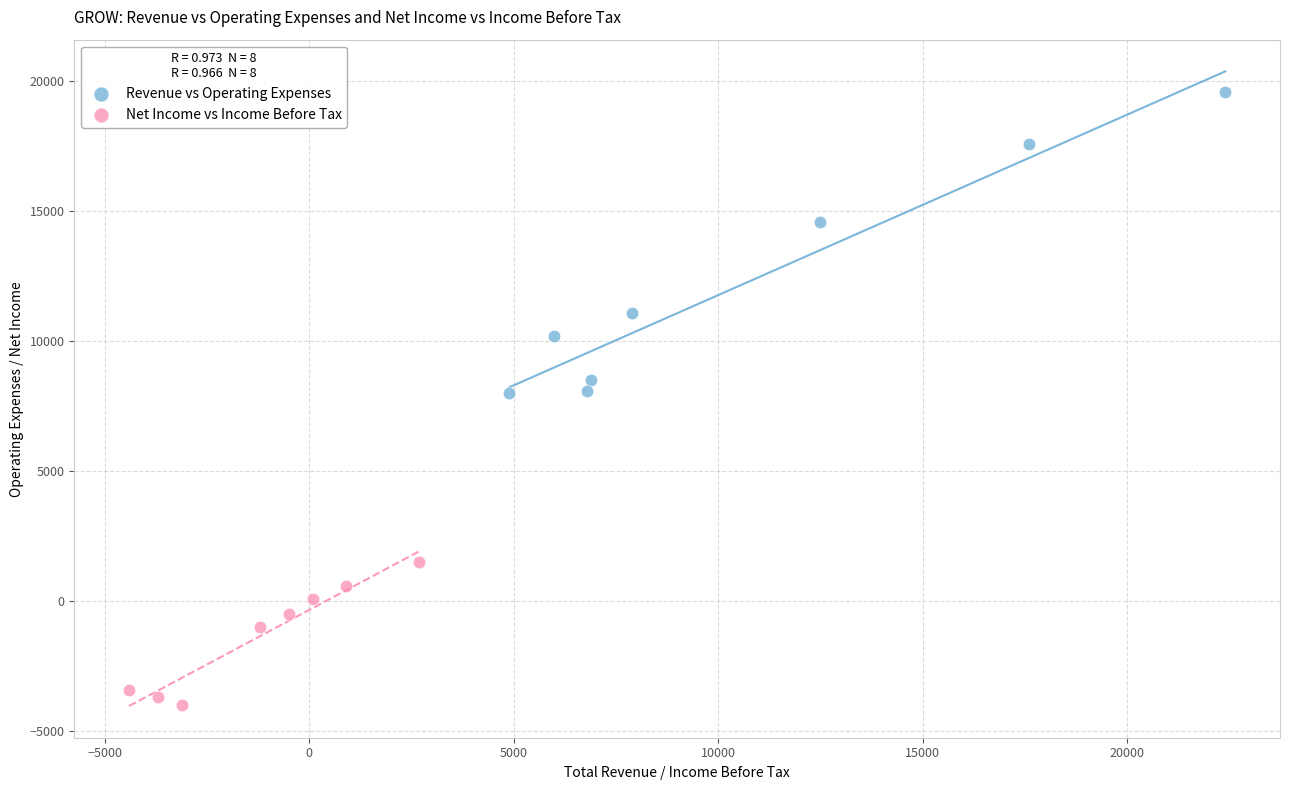

What are all the series names shown in the legend?

Revenue vs Operating Expenses, Net Income vs Income Before Tax